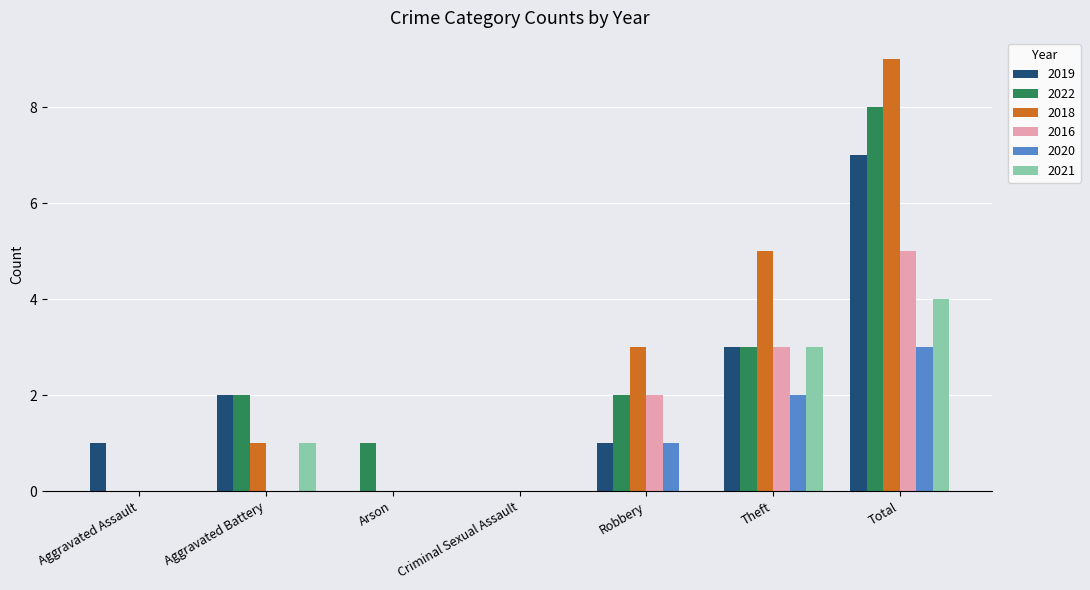

How many 2016 values are between 0 and 3?

6